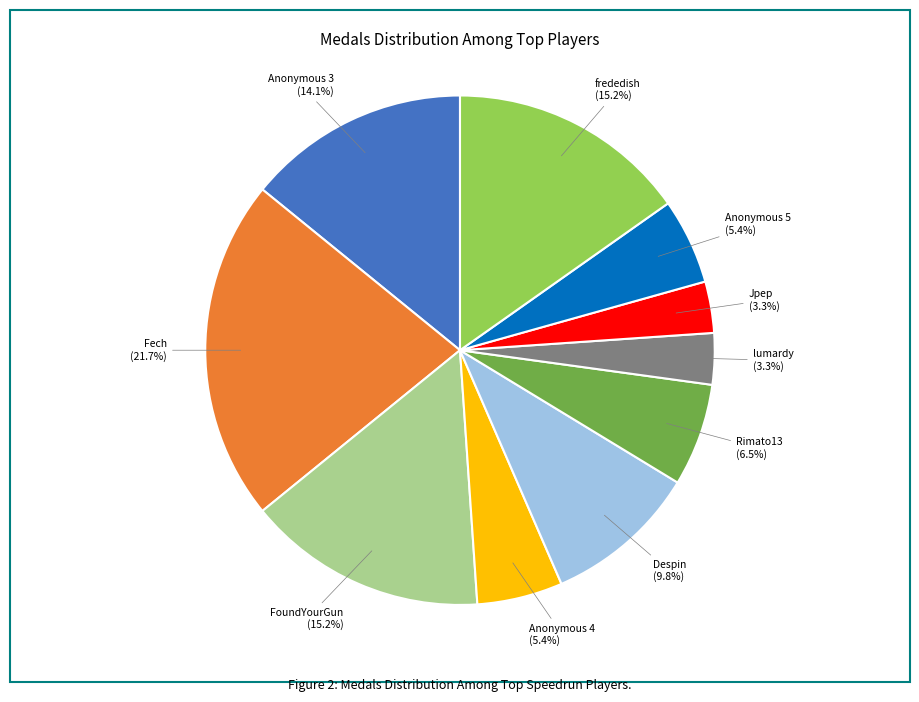

Is there any slice that represents more than half of the pie?

No